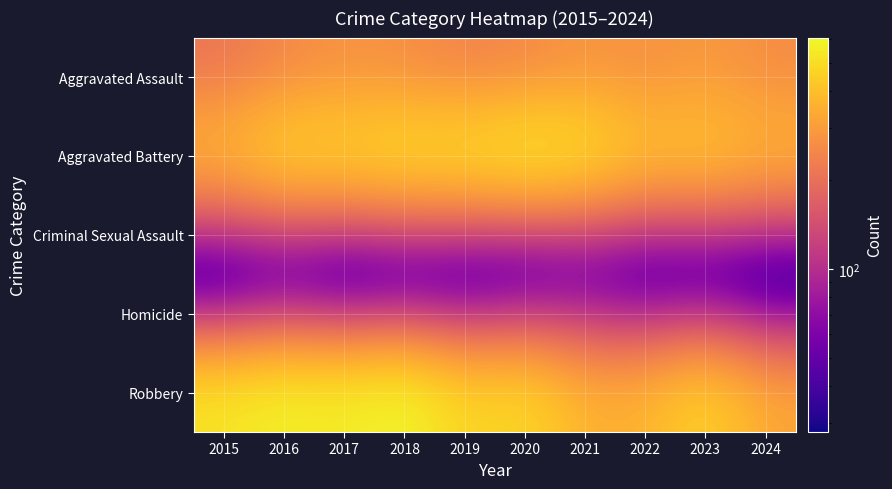

Reading right to left, what are all the values shown in this chart?

Aggravated Assault: 2024=261	2023=295	2022=267	2021=284	2020=249	2019=238	2018=265	2017=276	2016=250	2015=210
Aggravated Battery: 2024=378	2023=437	2022=417	2021=531	2020=574	2019=520	2018=522	2017=480	2016=491	2015=387
Criminal Sexual Assault: 2024=52	2023=56	2022=52	2021=62	2020=49	2019=61	2018=66	2017=55	2016=69	2015=58
Homicide: 2024=28	2023=55	2022=47	2021=69	2020=63	2019=40	2018=49	2017=37	2016=59	2015=32
Robbery: 2024=330	2023=473	2022=364	2021=357	2020=491	2019=458	2018=608	2017=553	2016=579	2015=527